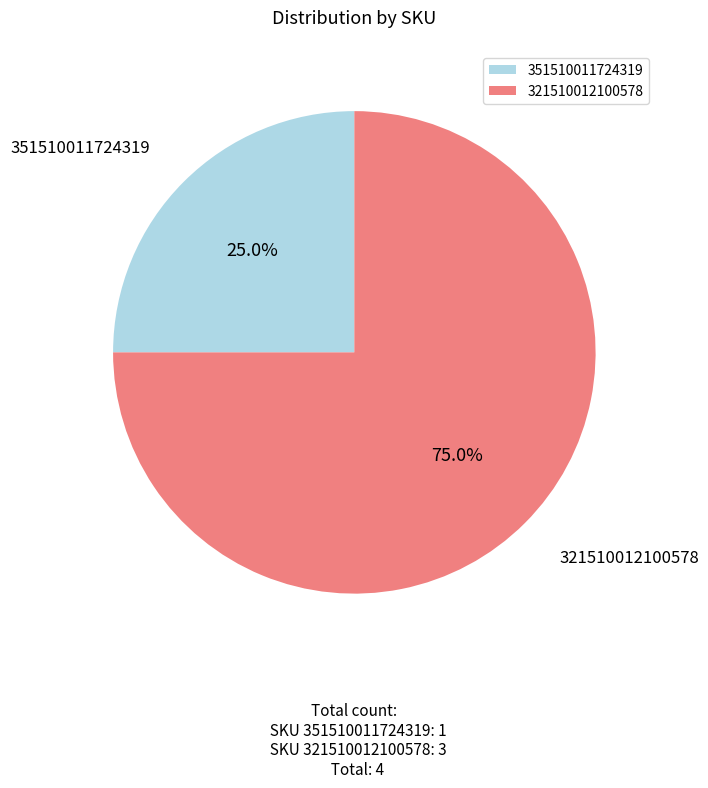

Is it true that 321510012100578 is 68% of the pie?

False